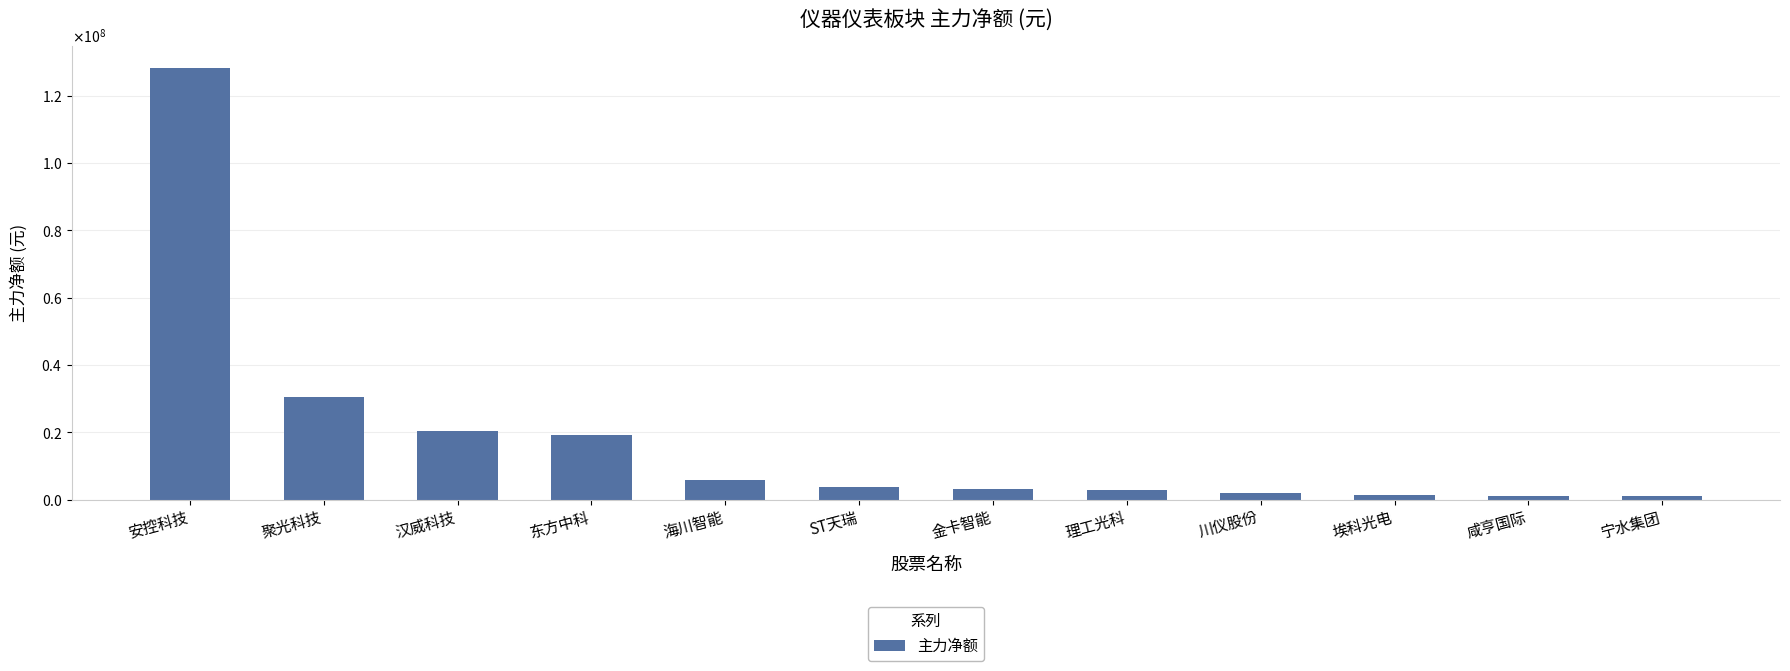

Where is the data nearest to the value 64716015?

聚光科技